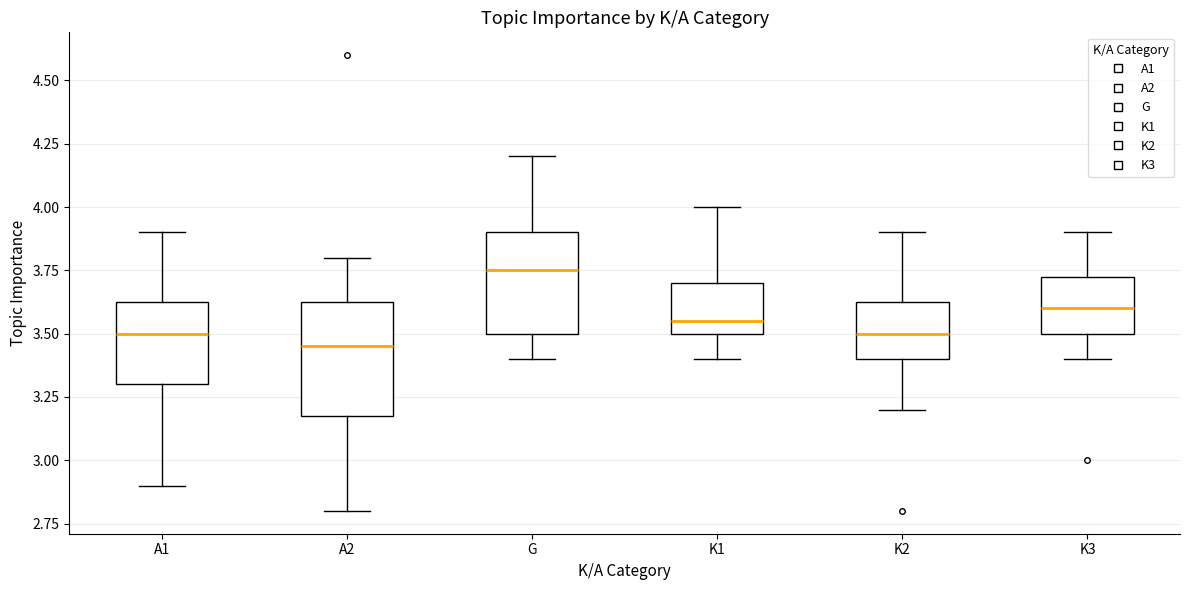

Reading left to right, transcribe this box plot: for each box, give where its median line is, the range the box spans, and where its two whiskers end, as read against the y-axis. The values are not printed on the chart, so give them approximately, as read against the axis.

A1: median 3.50, box 3.30 to 3.65, whiskers 2.90 to 3.90
A2: median 3.45, box 3.20 to 3.65, whiskers 2.80 to 3.80
G: median 3.75, box 3.50 to 3.90, whiskers 3.40 to 4.20
K1: median 3.55, box 3.50 to 3.70, whiskers 3.40 to 4.00
K2: median 3.50, box 3.40 to 3.65, whiskers 3.20 to 3.90
K3: median 3.60, box 3.50 to 3.75, whiskers 3.40 to 3.90